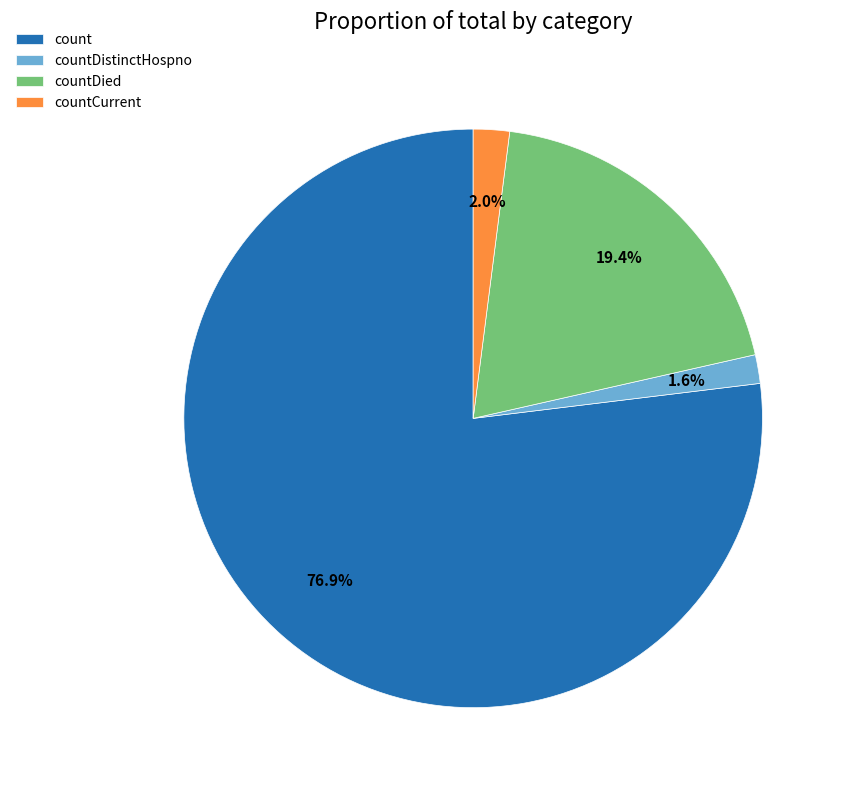

How many slices are in this pie chart?

4